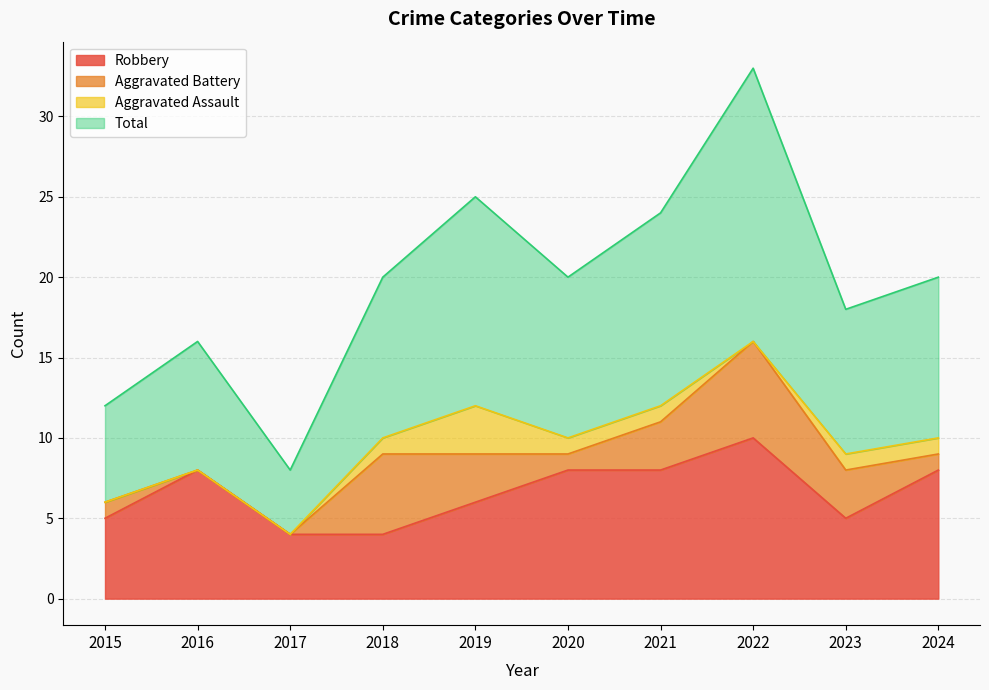

True or false: Total and Robbery cross at least once.

False